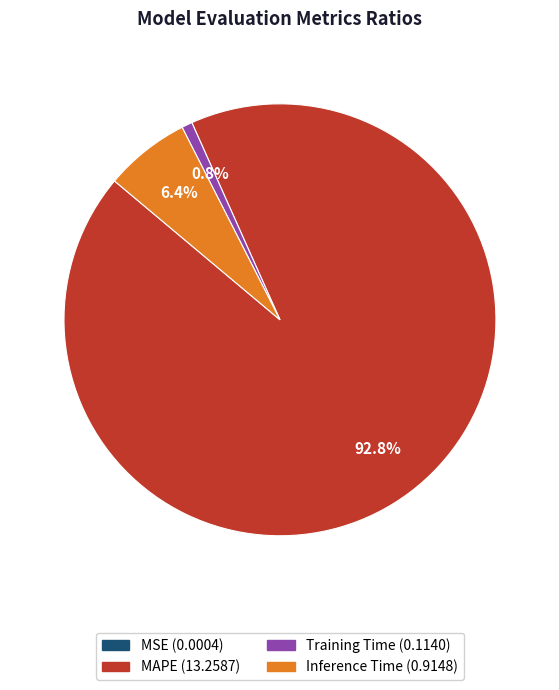

What percentage is the Training Time slice, to the nearest percent?

1%